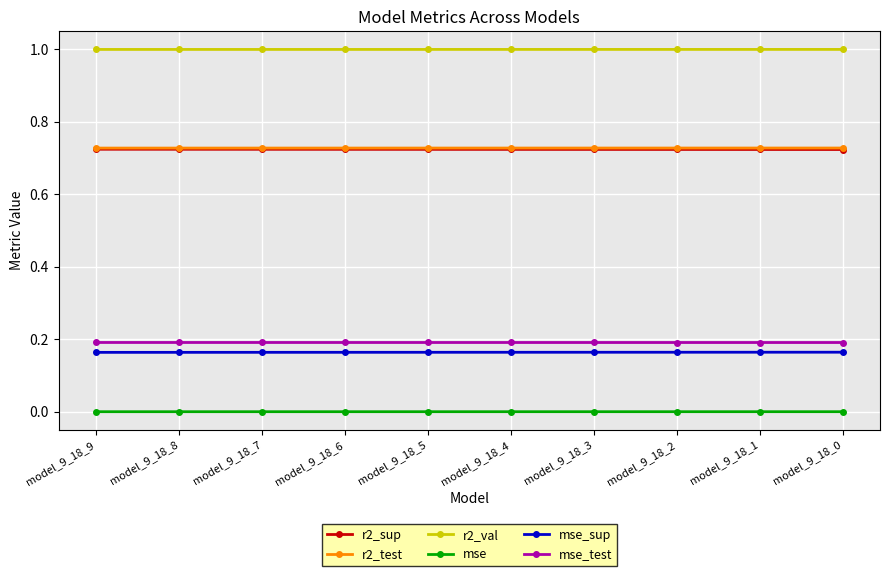

True or false: r2_val and mse_sup cross at least once.

False